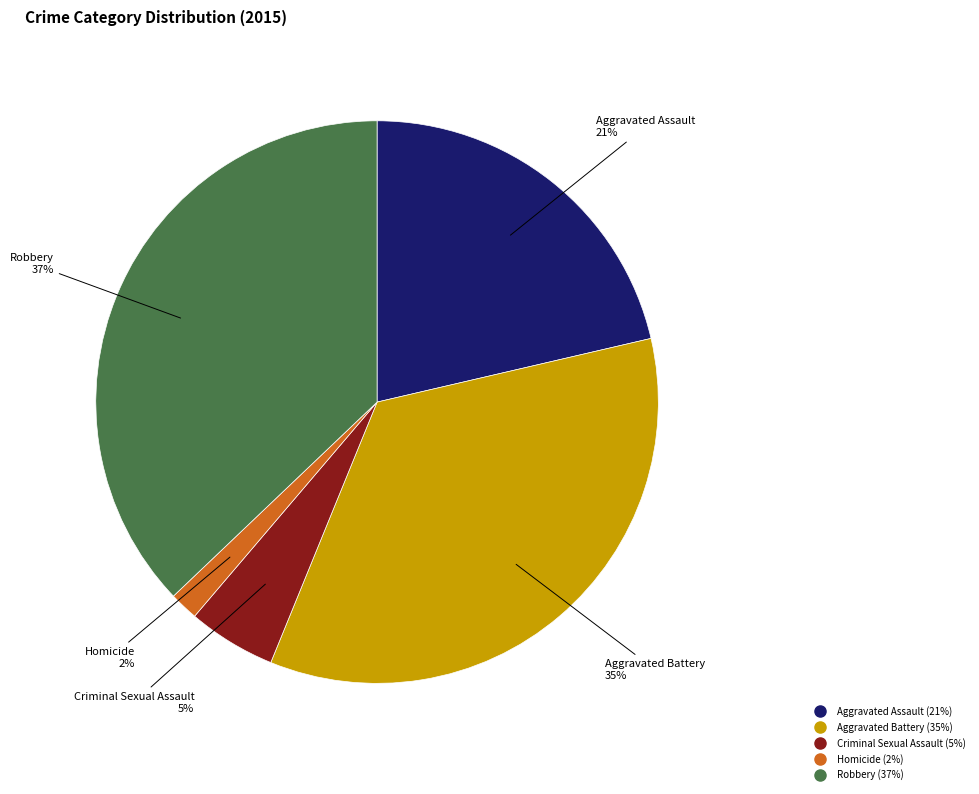

Is the sum of Criminal Sexual Assault and Robbery greater than half?

No